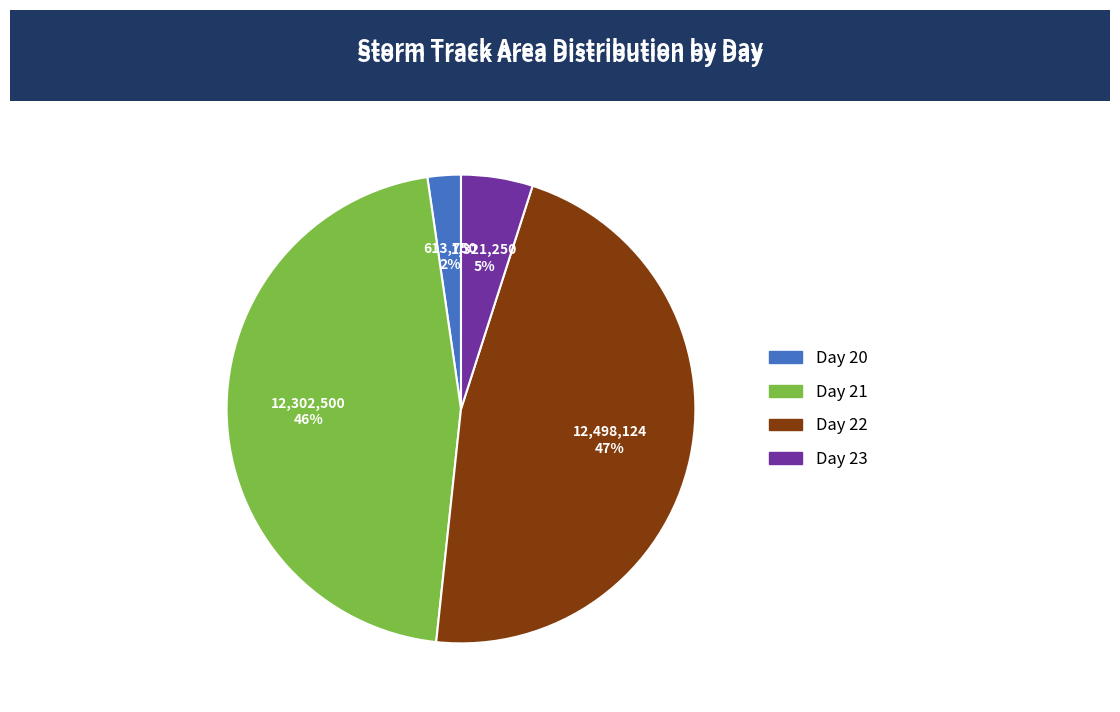

Count the number of slices in the pie.

4